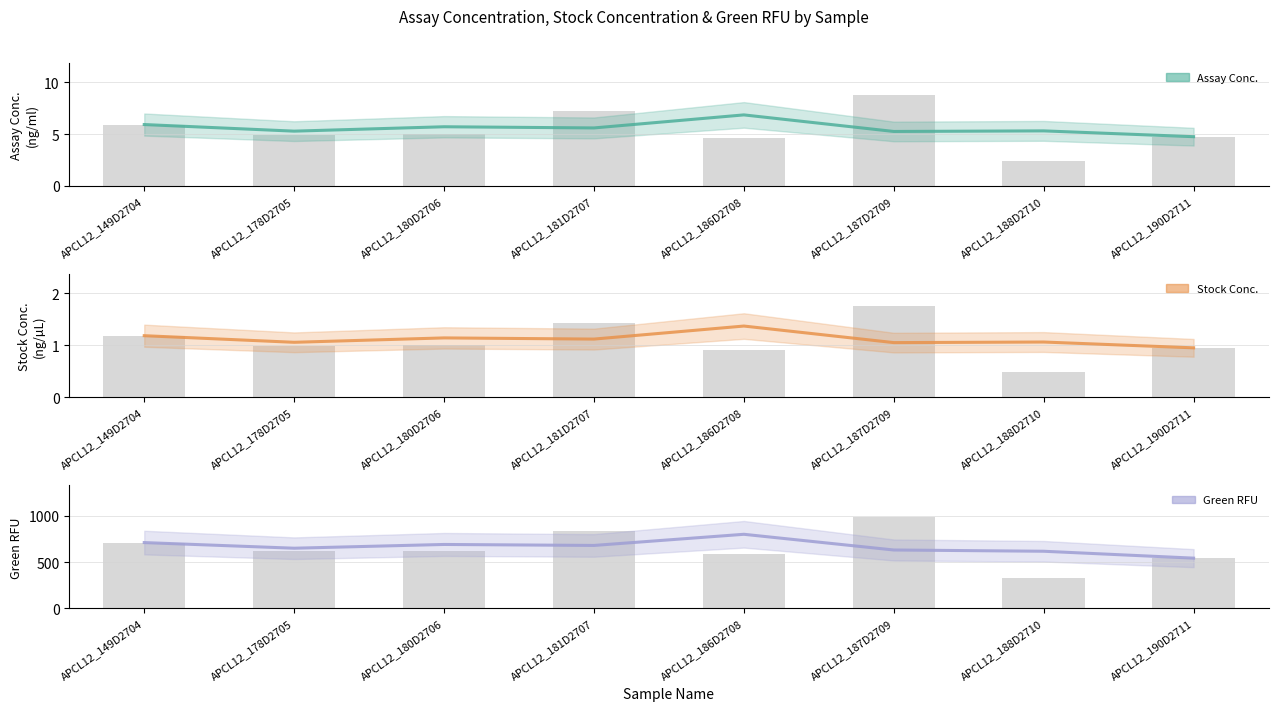

What is the average value of the Stock Conc. series?

1.1